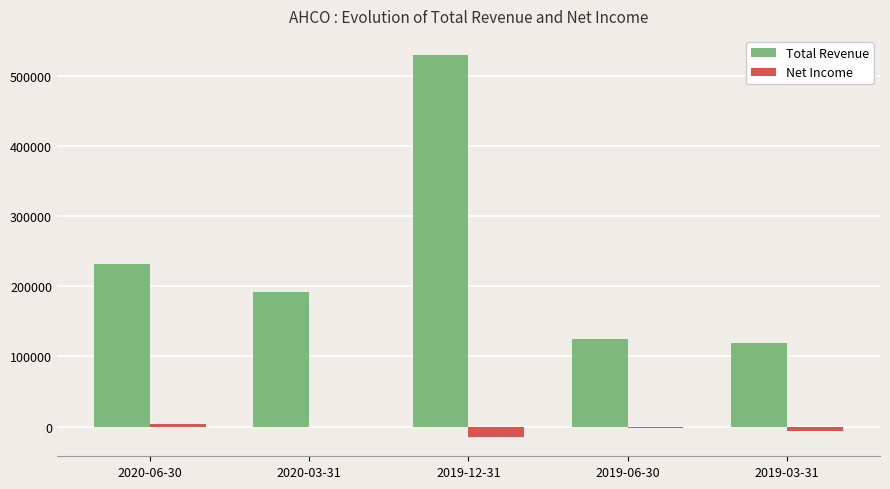

What is the sum of all Total Revenue values?

1196800